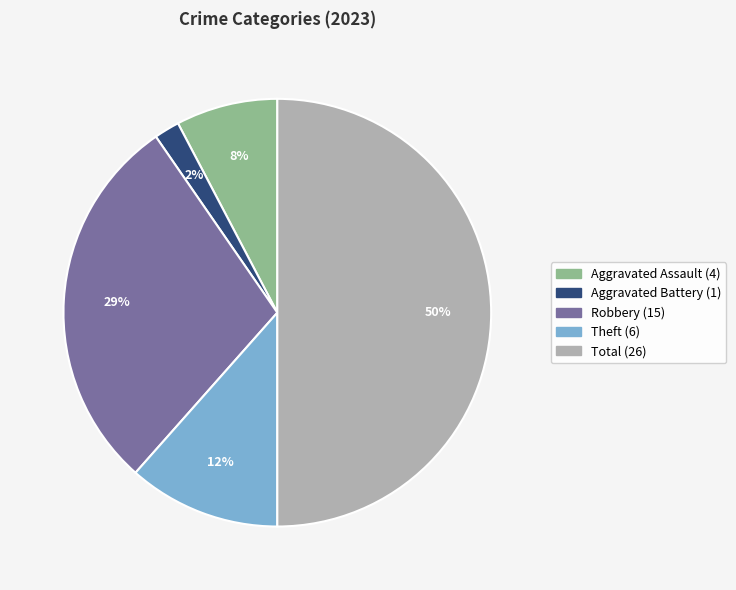

To the nearest percent, what is the average slice percentage?

20%